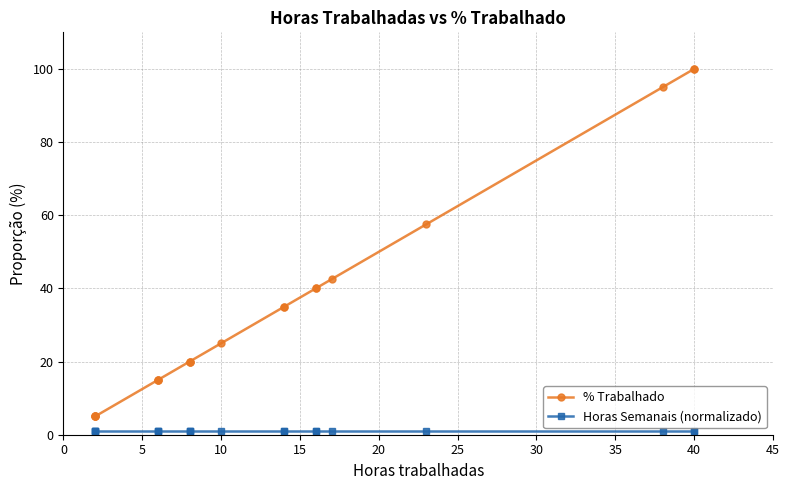

The value of Horas Semanais (normalizado) at 5 is 1.4. True or false?

False